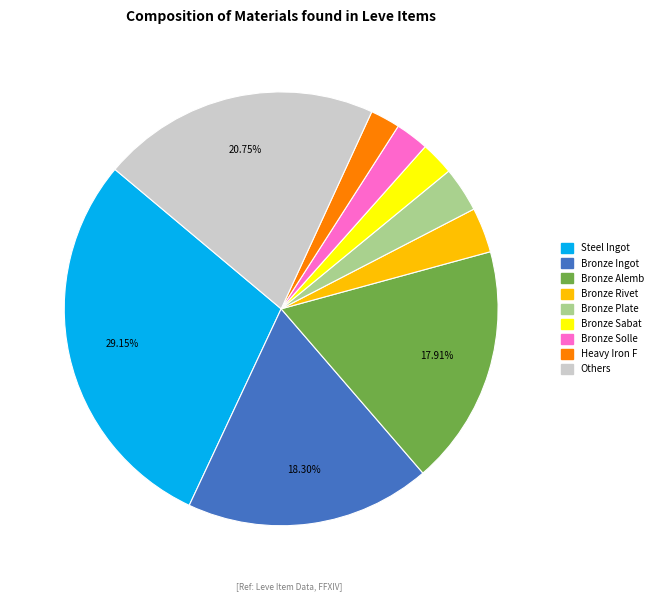

Is there a majority slice in this chart?

No